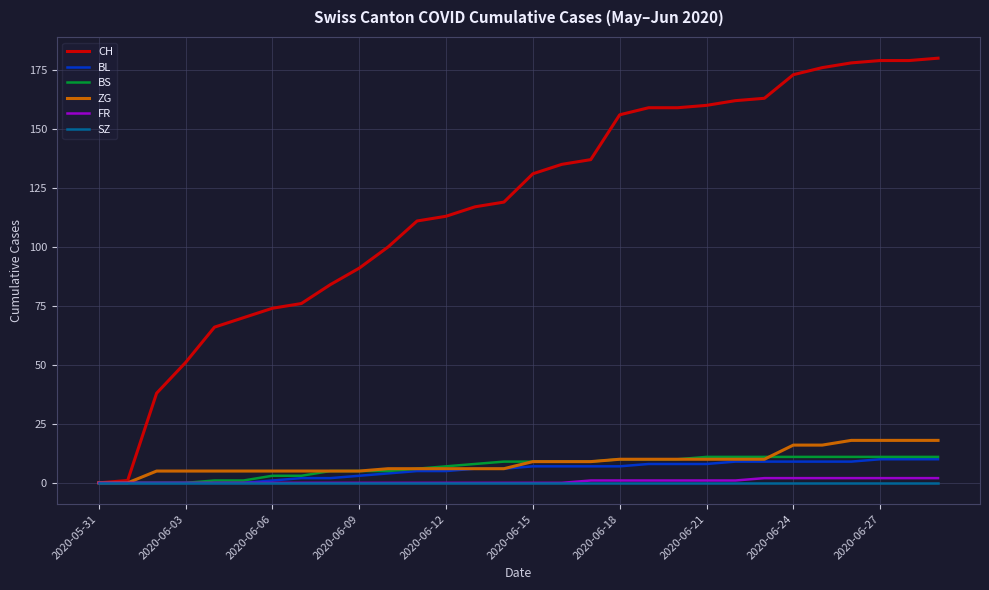

What is the maximum value for BS?

11